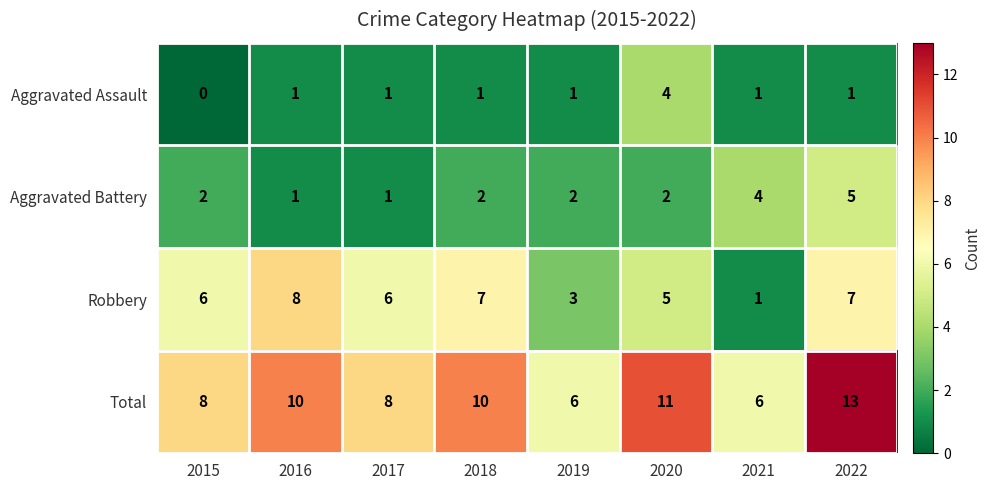

Count the Total values in the range 8 to 11.

5